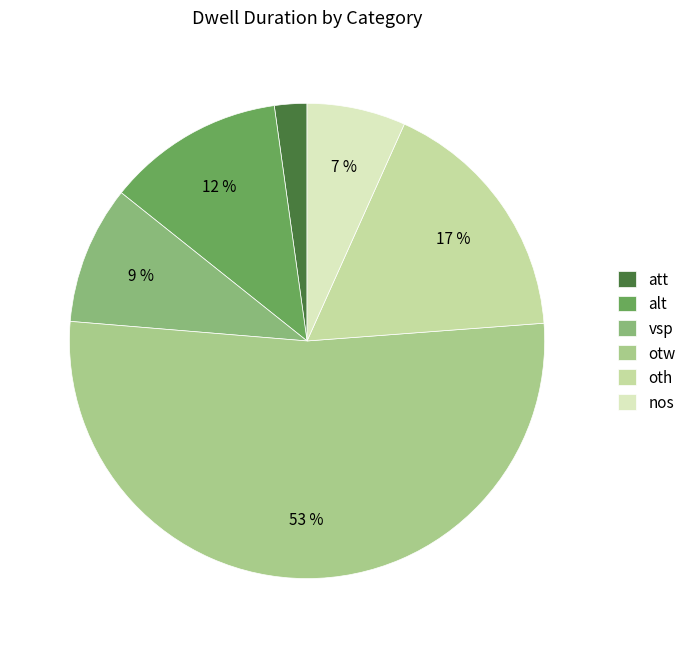

What is the ratio of the value at att to the value at oth?

0.1